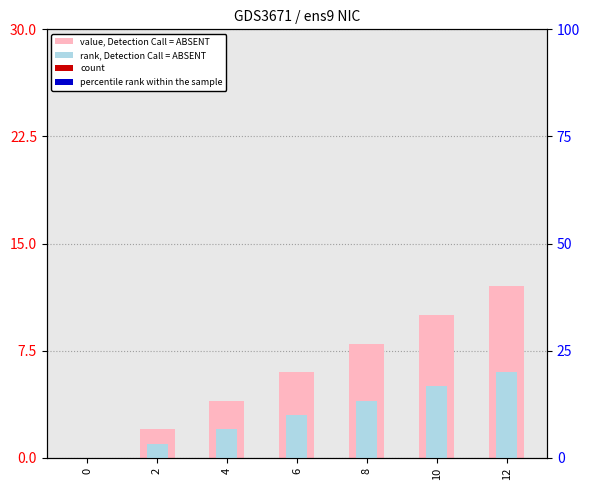

How many positive values does the rank, Detection Call = ABSENT series have?

6